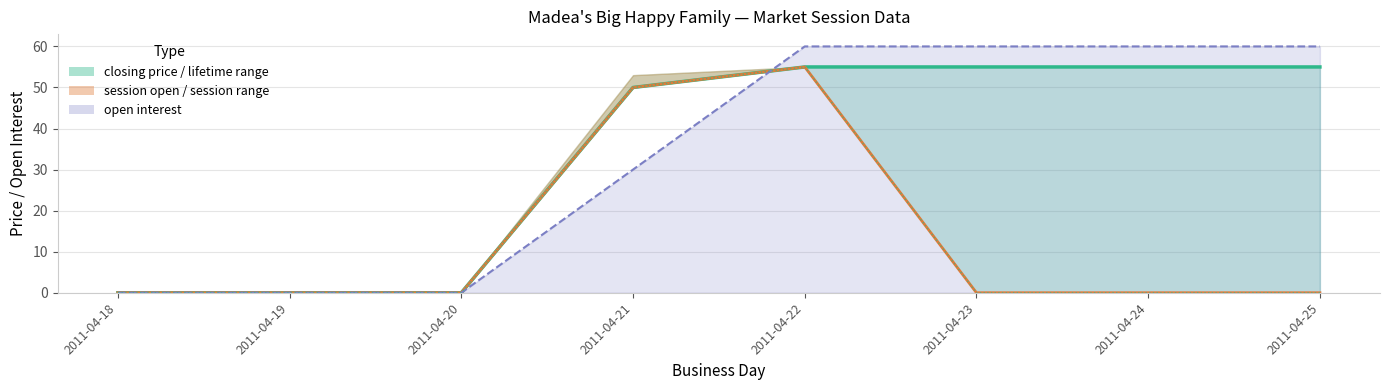

At how many categories does at least one series exceed 3?

5